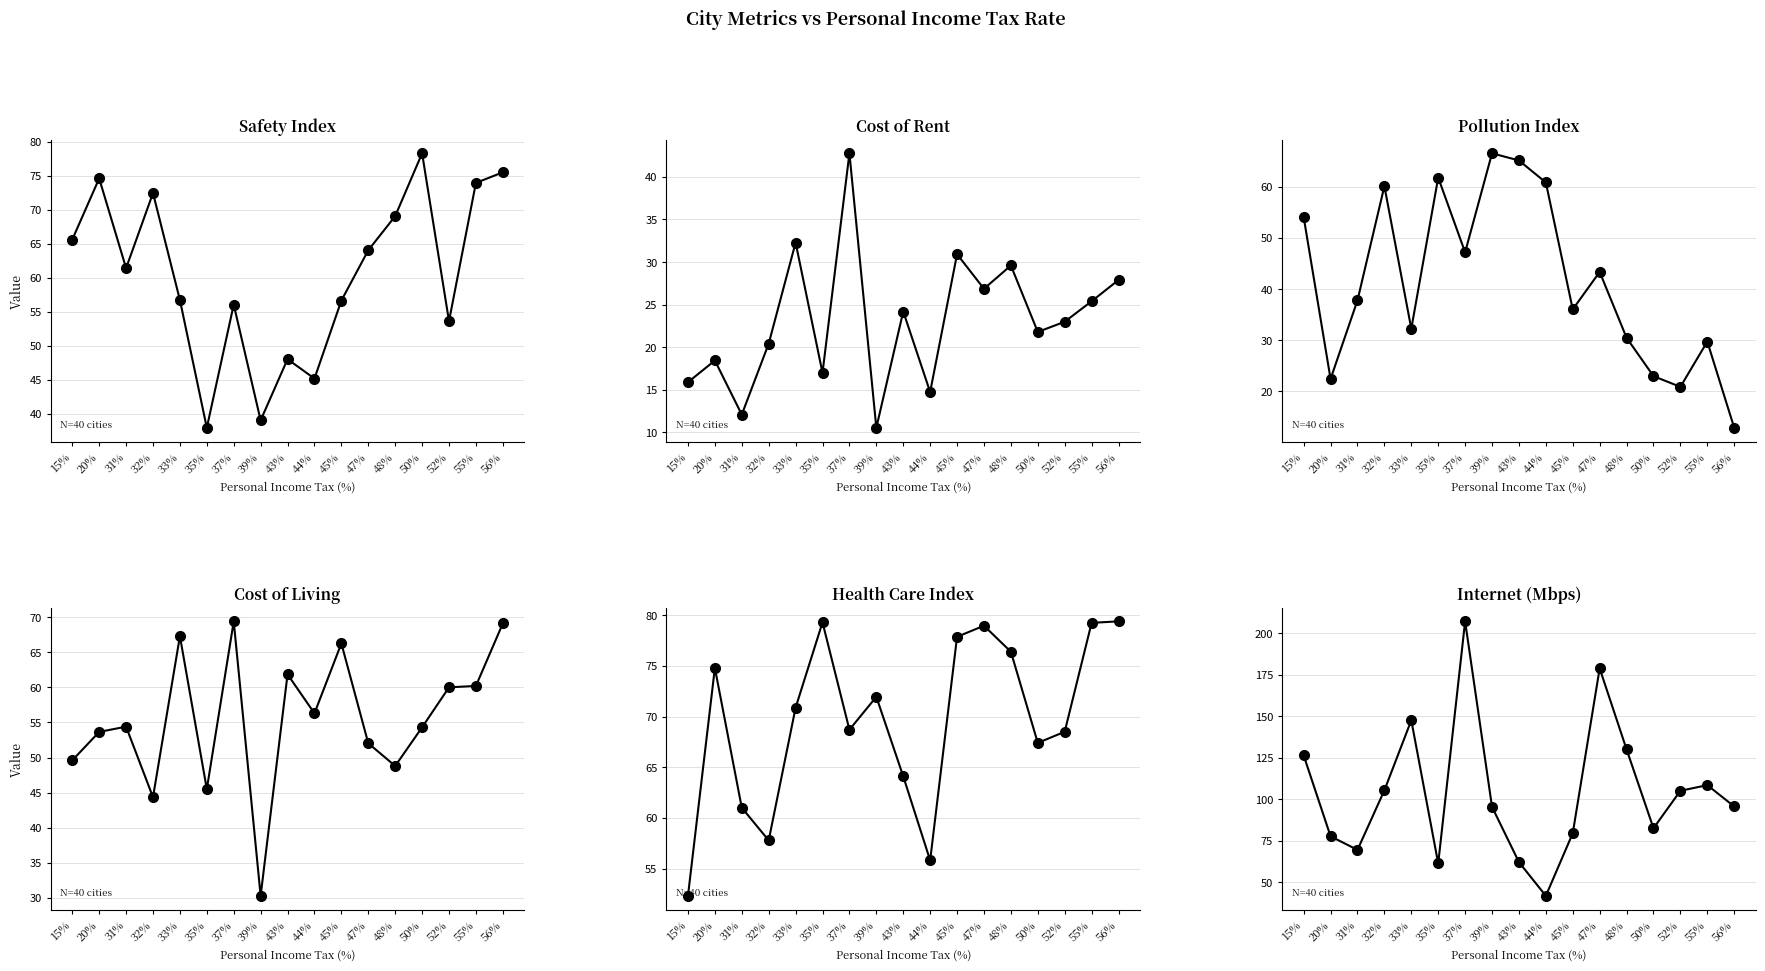

Does the chart display data point markers on the line(s)?

Yes